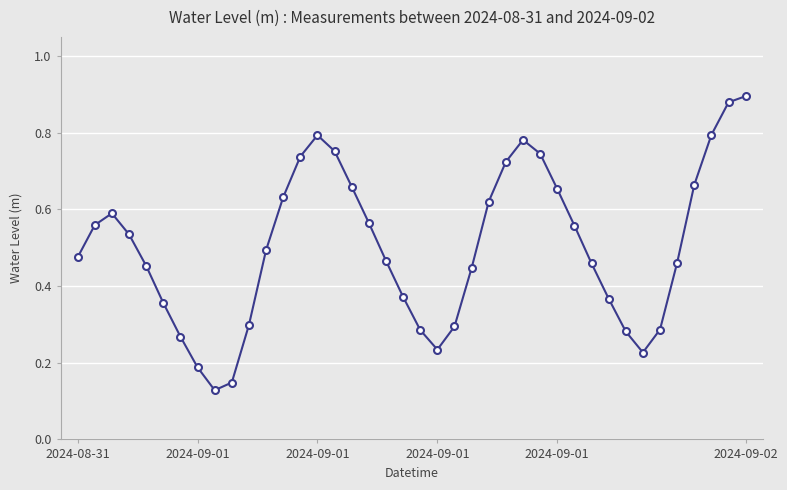

True or false: the data has more than 1 interior local peaks.

True